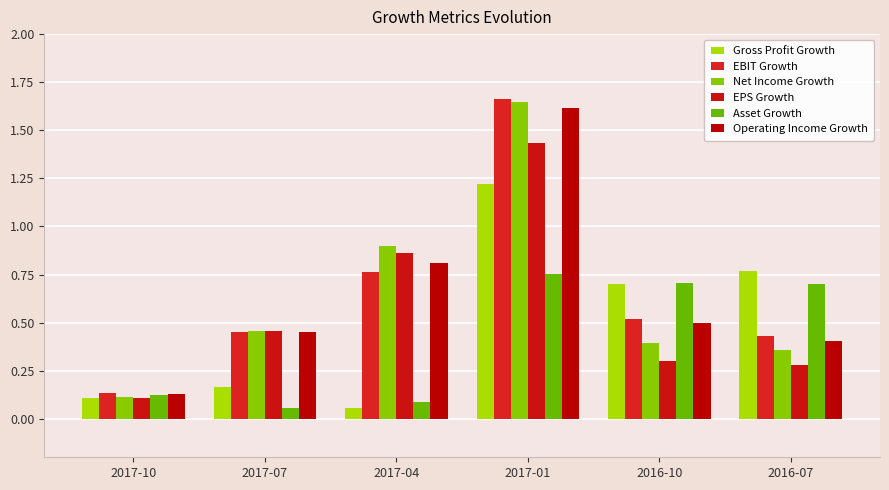

Are the bars grouped side by side (vs. stacked)?

Yes